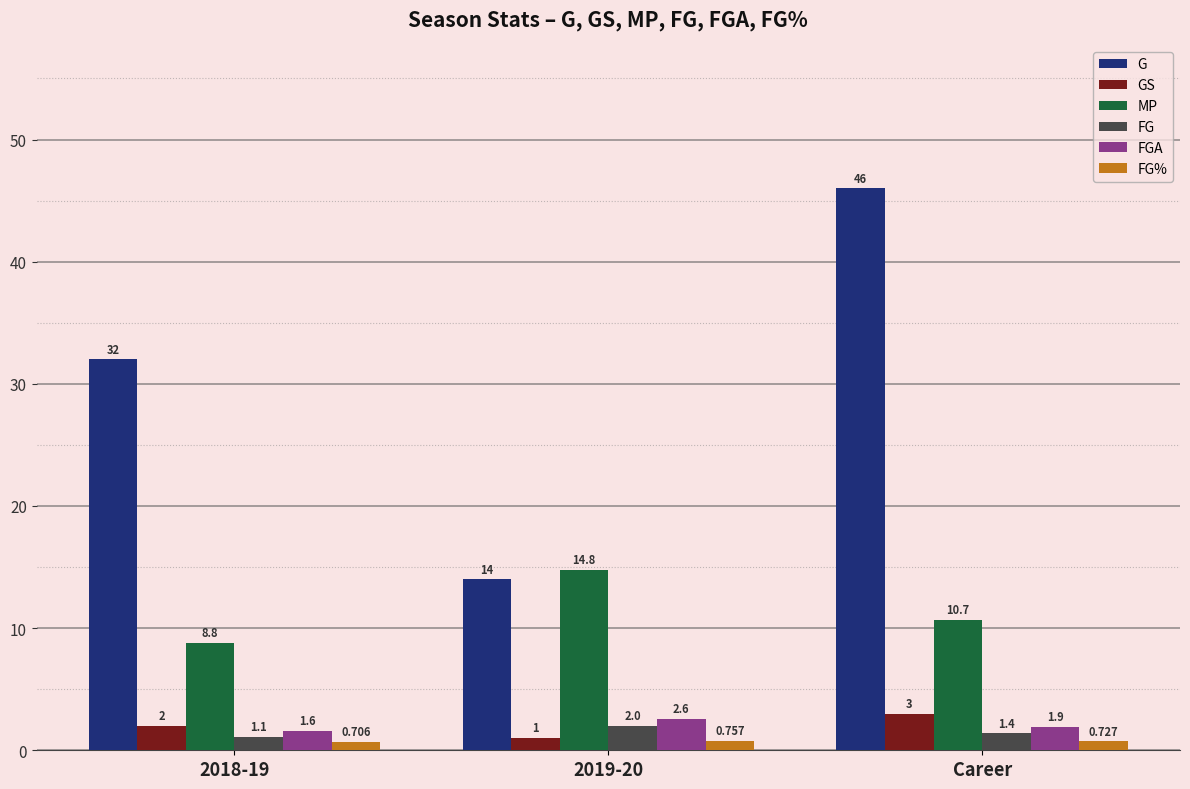

How many data points in G are less than 32?

1